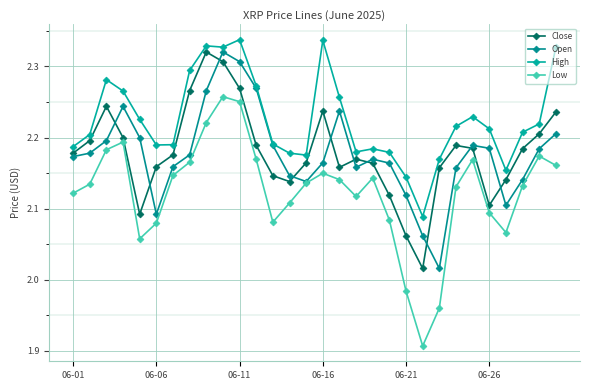

Rank the series by their maximum value, from highest to lowest.

High, Open, Close, Low